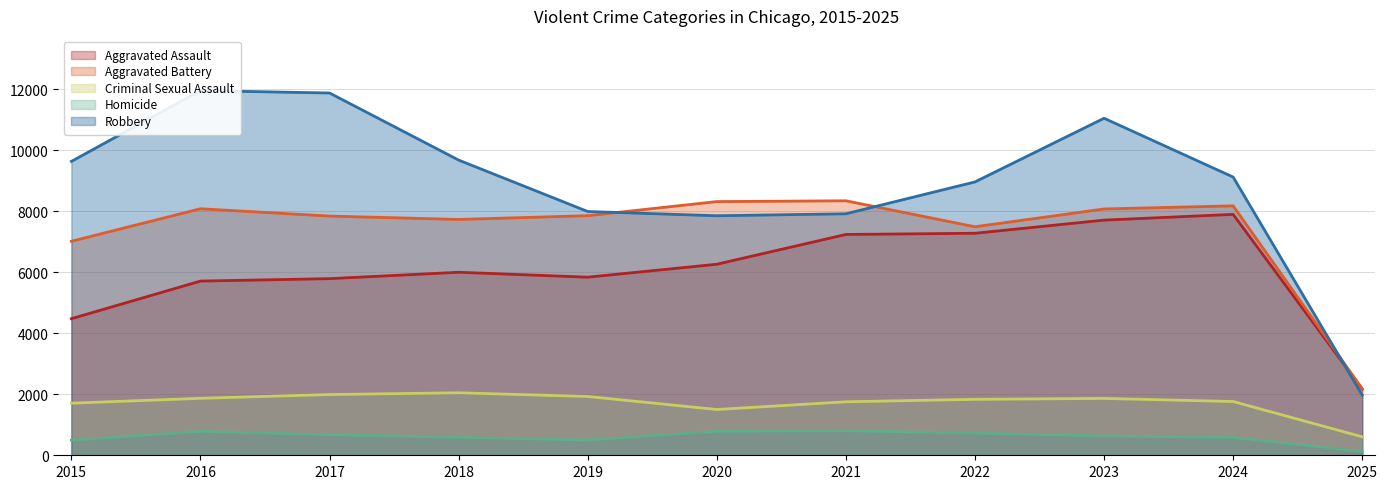

How many values in the Aggravated Battery series exceed 7858?

5